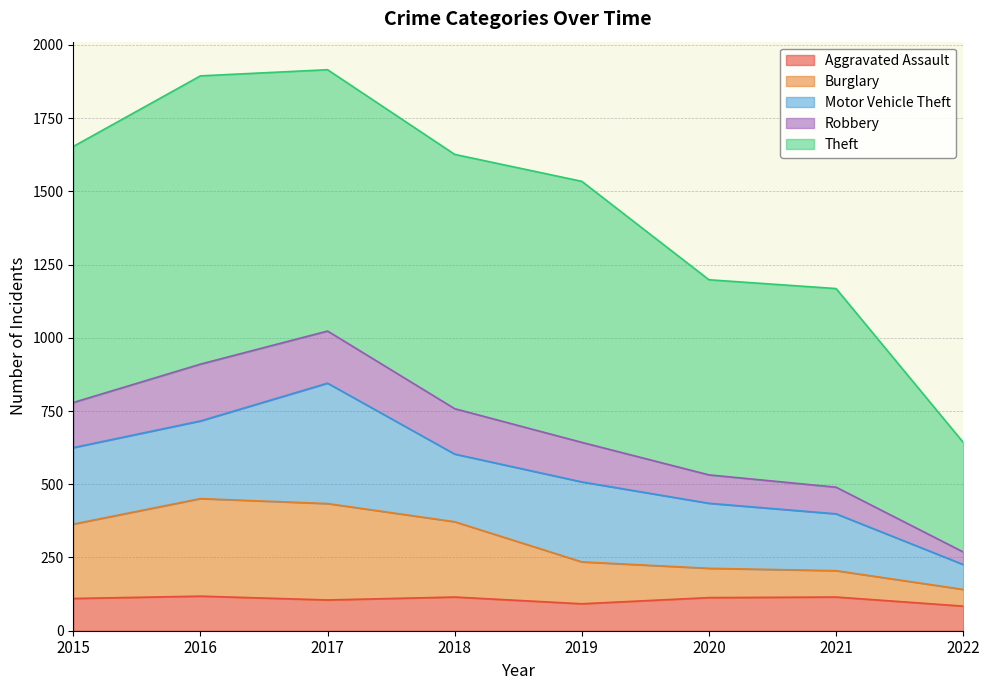

What is the minimum value for Aggravated Assault?

84